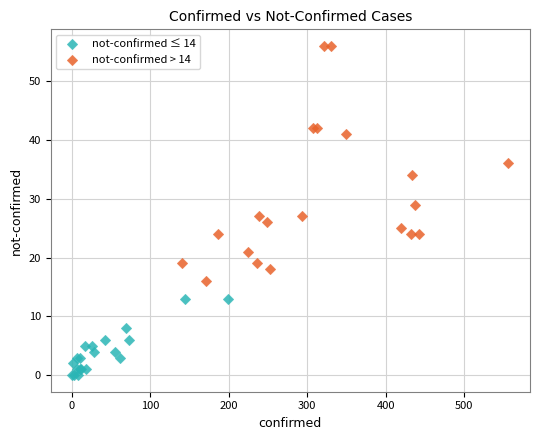

Which series has the widest spread of Y values?

not-confirmed > 14